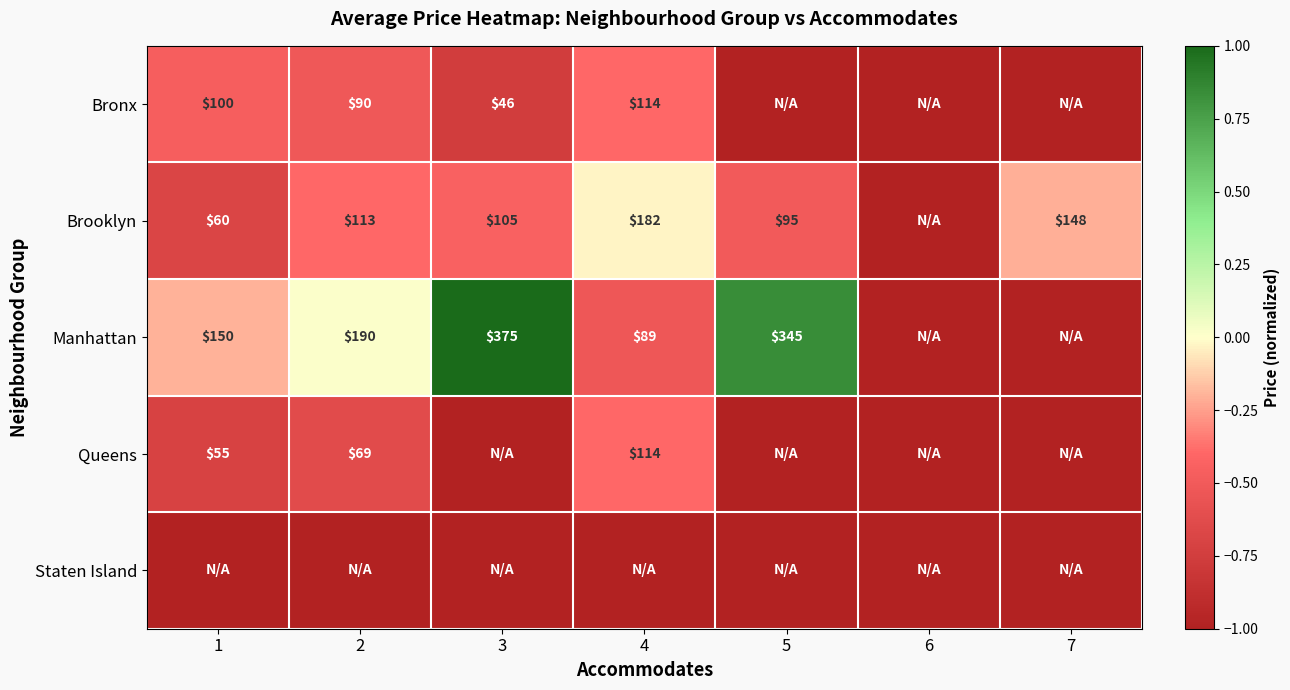

What is the difference between the Manhattan values at 1 and 3?

225